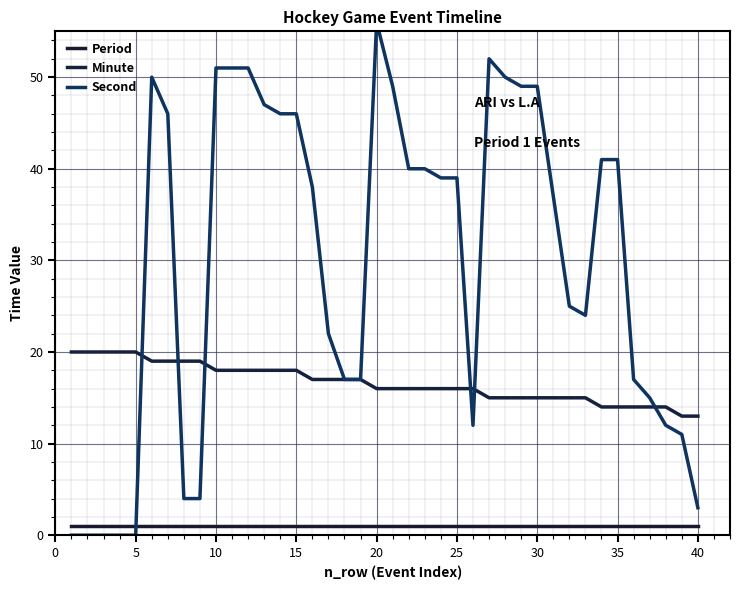

Is it true that Minute equals 6 at 15?

False